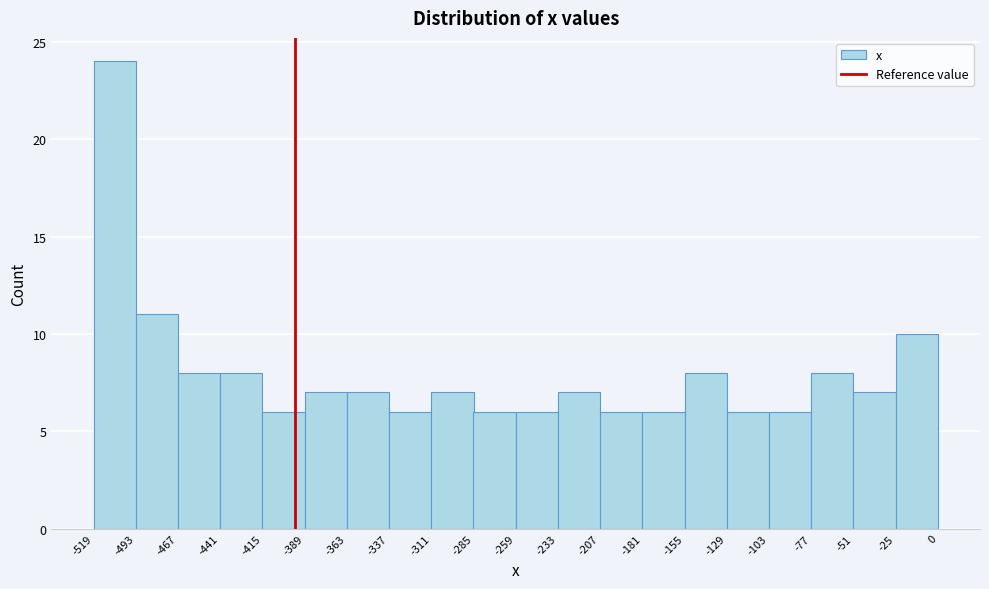

Reading left to right, transcribe this chart: for each bar, give the range it covers on the x-axis and its height. The values are not printed on the chart, so give them approximately, as read against the axis.

-519 to -493: 24
-493 to -467: 11
-467 to -441: 8
-441 to -415: 8
-415 to -389: 6
-389 to -363: 7
-363 to -337: 7
-337 to -311: 6
-311 to -285: 7
-285 to -259: 6
-259 to -233: 6
-233 to -207: 7
-207 to -181: 6
-181 to -155: 6
-155 to -129: 8
-129 to -103: 6
-103 to -77: 6
-77 to -51: 8
-51 to -25: 7
-25 to 0: 10